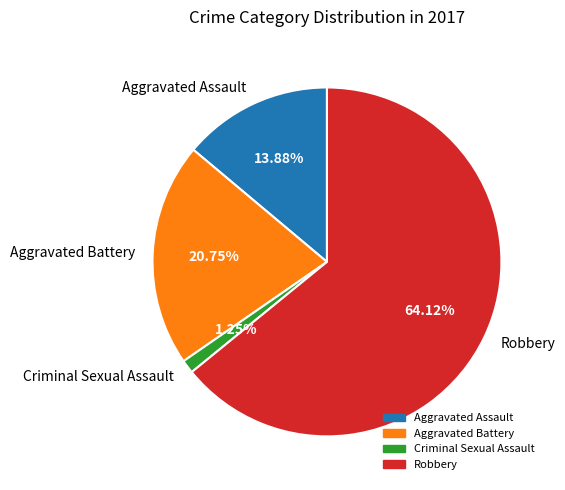

Which category has the biggest portion of the pie?

Robbery